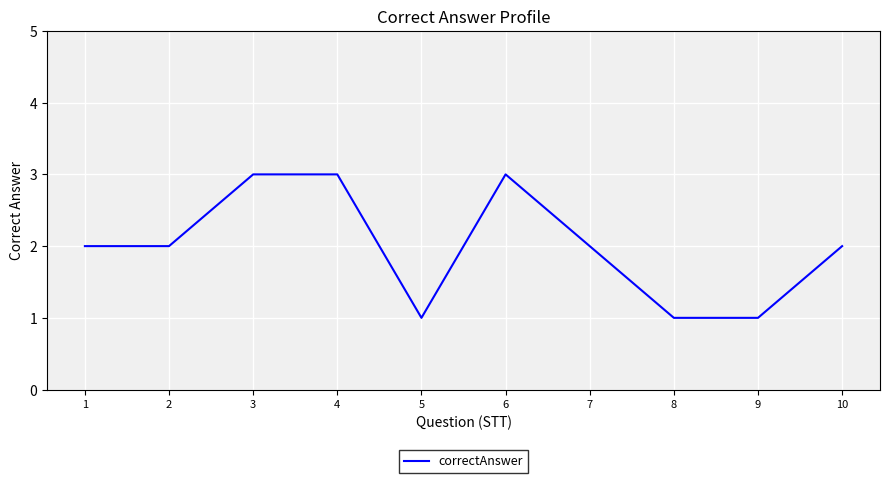

Is it true that the value at 4 is 3?

True